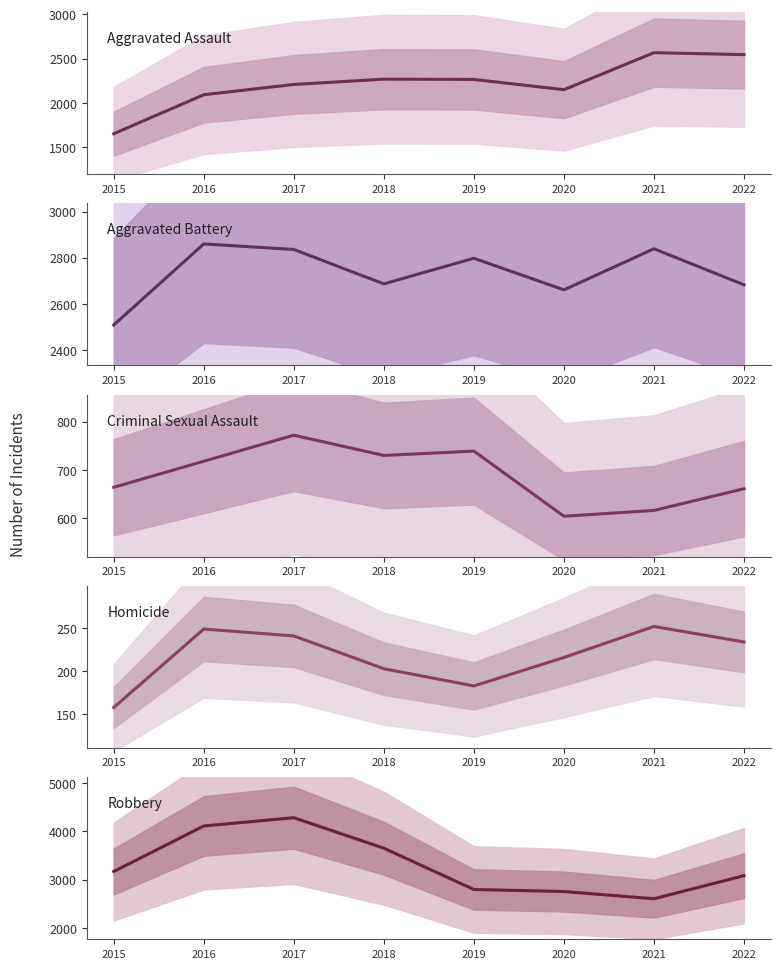

True or false: Aggravated Battery and Criminal Sexual Assault intersect in this chart.

False